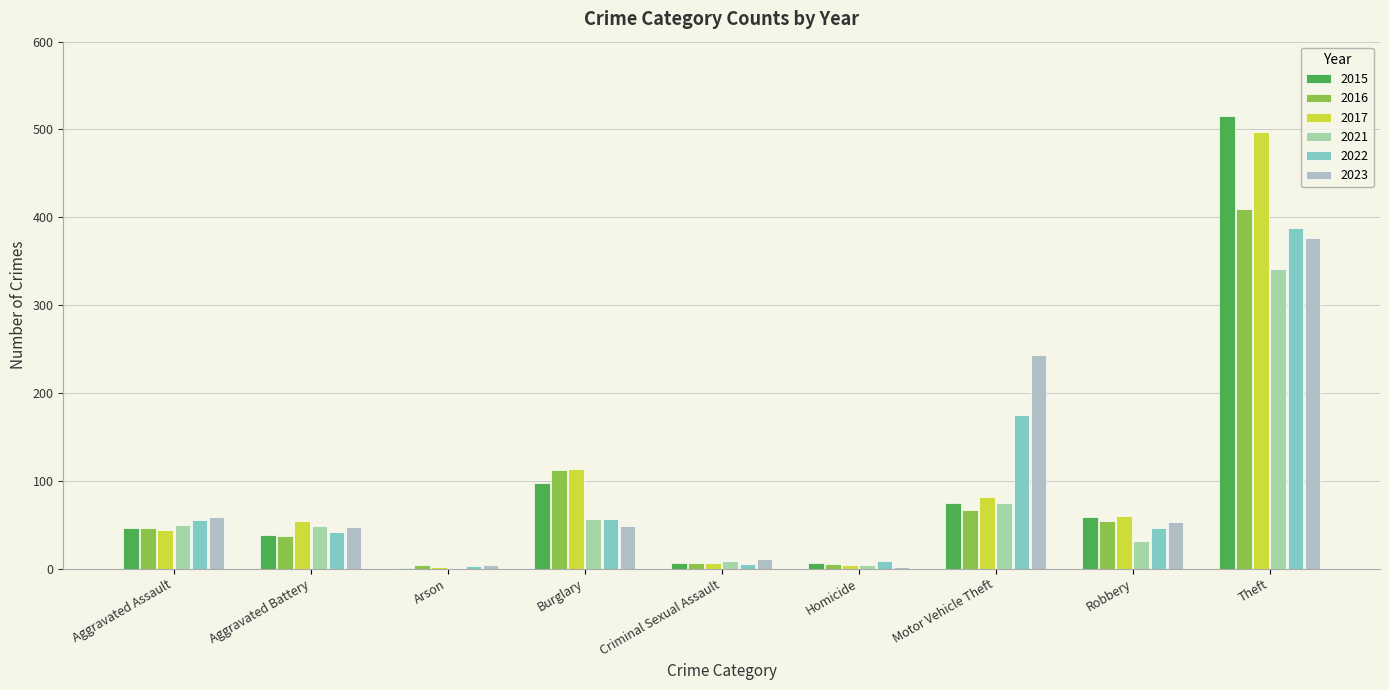

What are all the series names shown in the legend?

2015, 2016, 2017, 2021, 2022, 2023